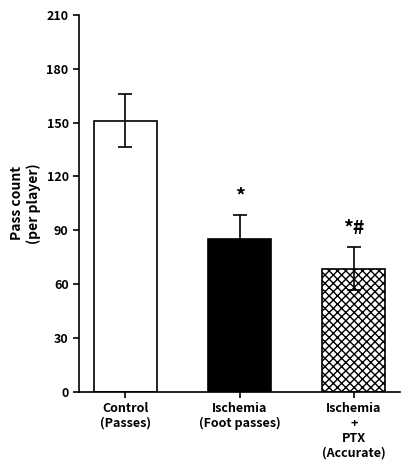

Does the chart contain stacked bars?

No